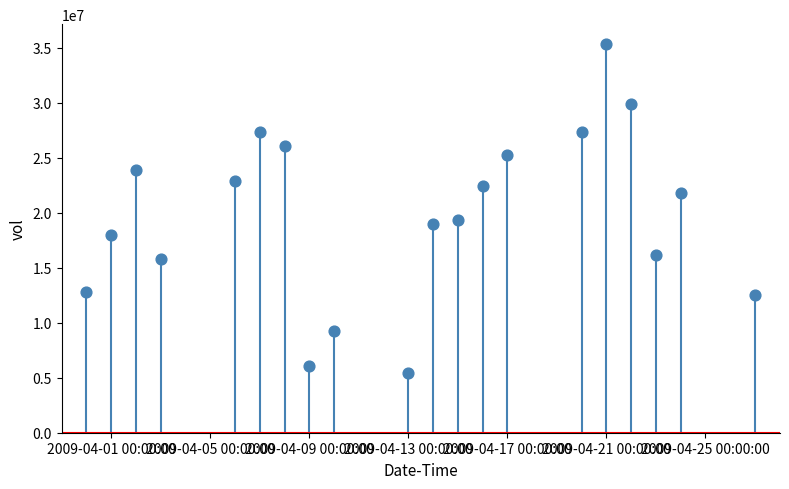

What is the range of X values (max minus min)?

27